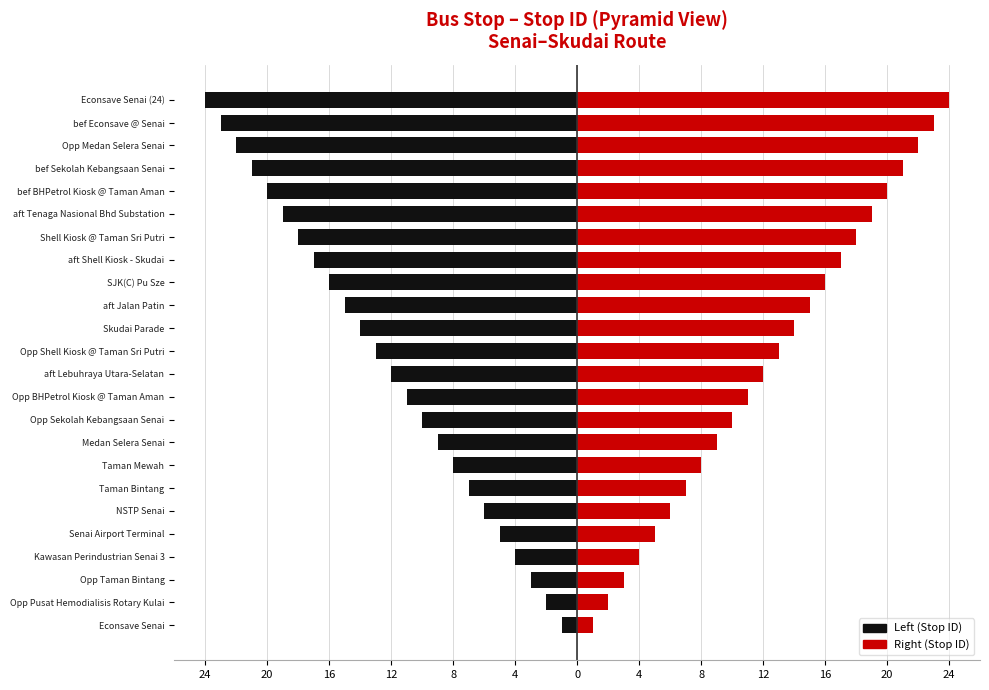

At Econsave Senai, list the series in order from smallest to largest.

Left (Stop ID), Right (Stop ID)